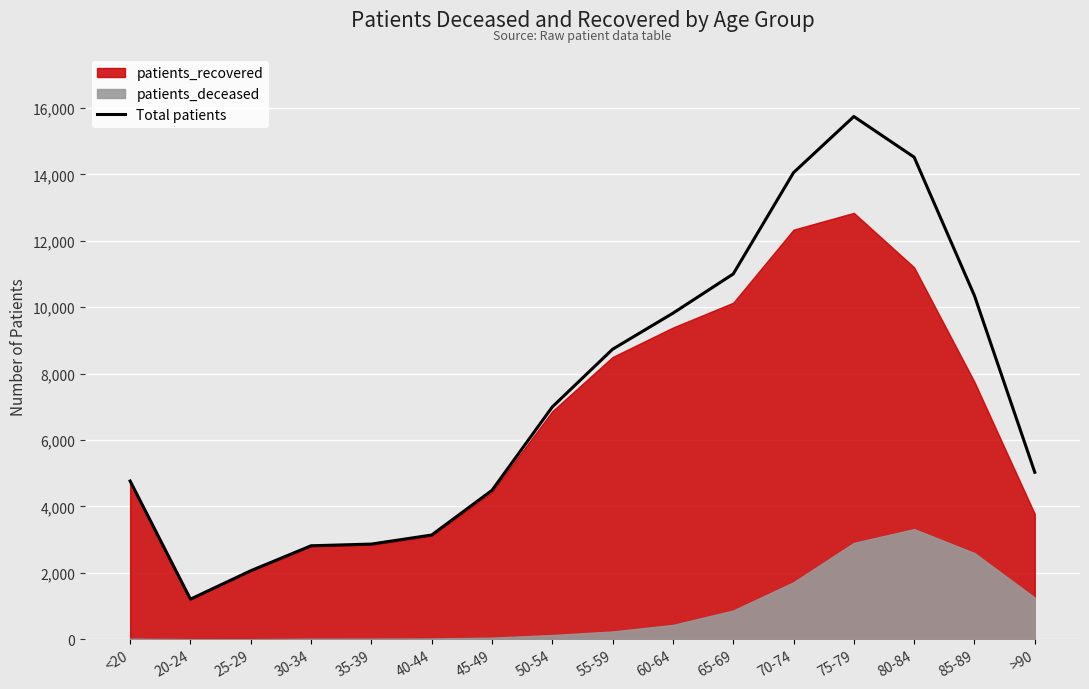

What is the value of the 6th point from the left?

3140